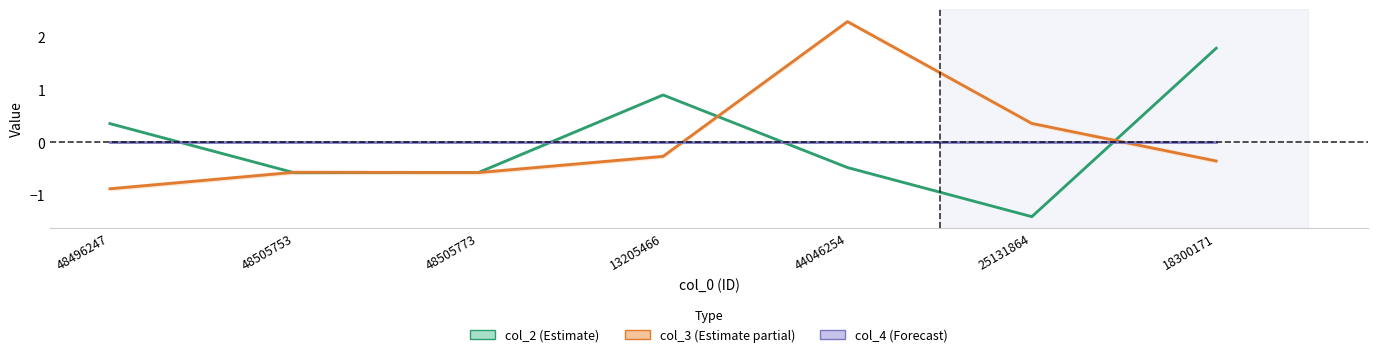

What is the total value across all series at 48505753?

-1.1